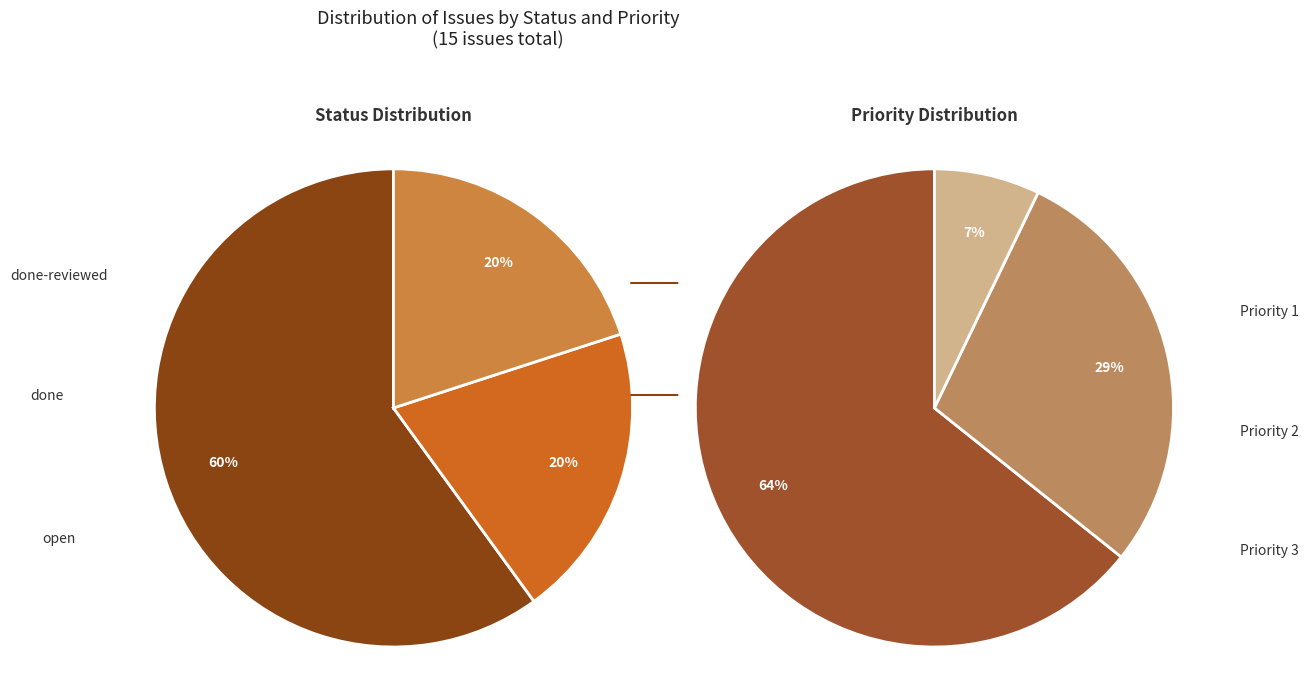

Count the number of slices in the pie.

3